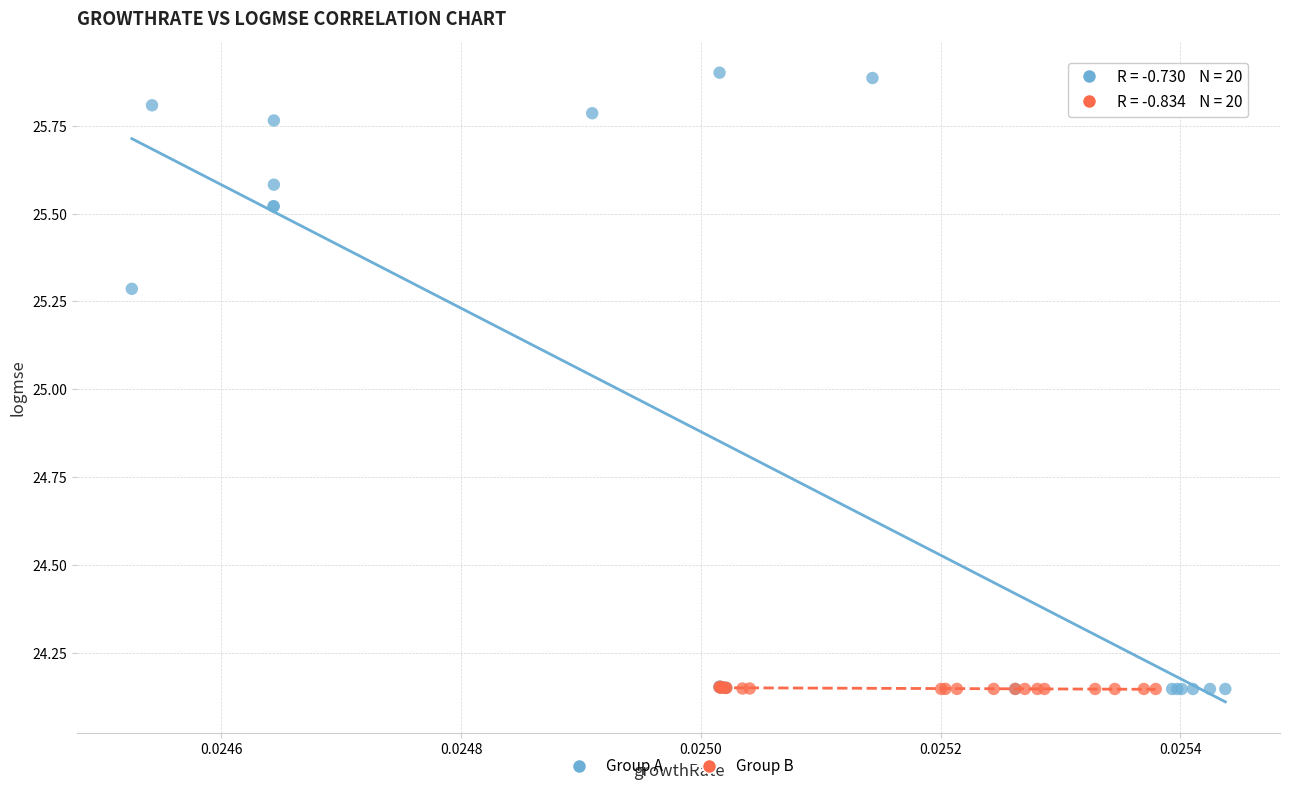

Which series reaches the maximum Y coordinate?

Group A